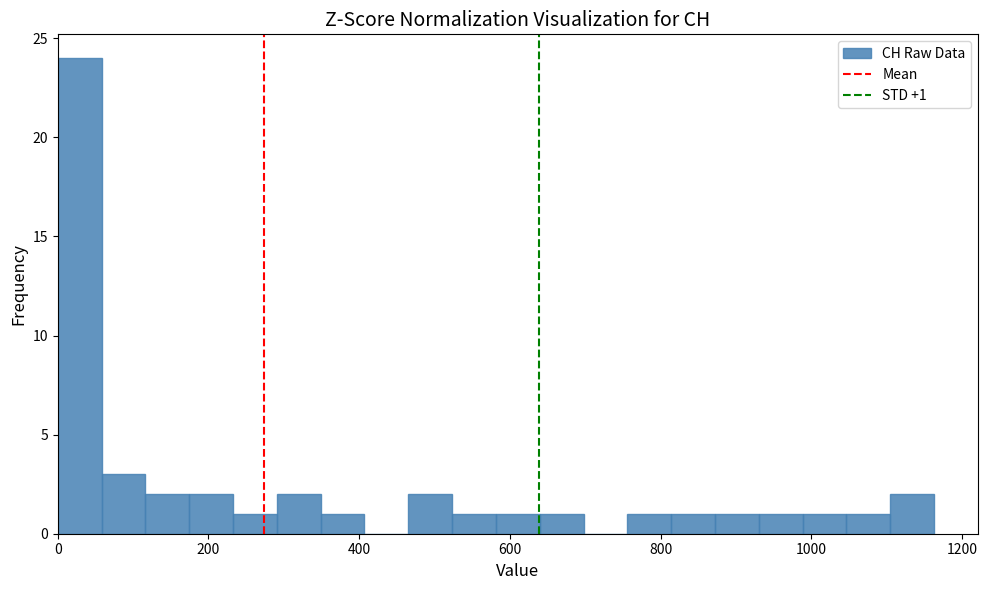

Around what value on the x-axis is the tallest bar? Give the approximate position of its centre, as read against the axis.

20